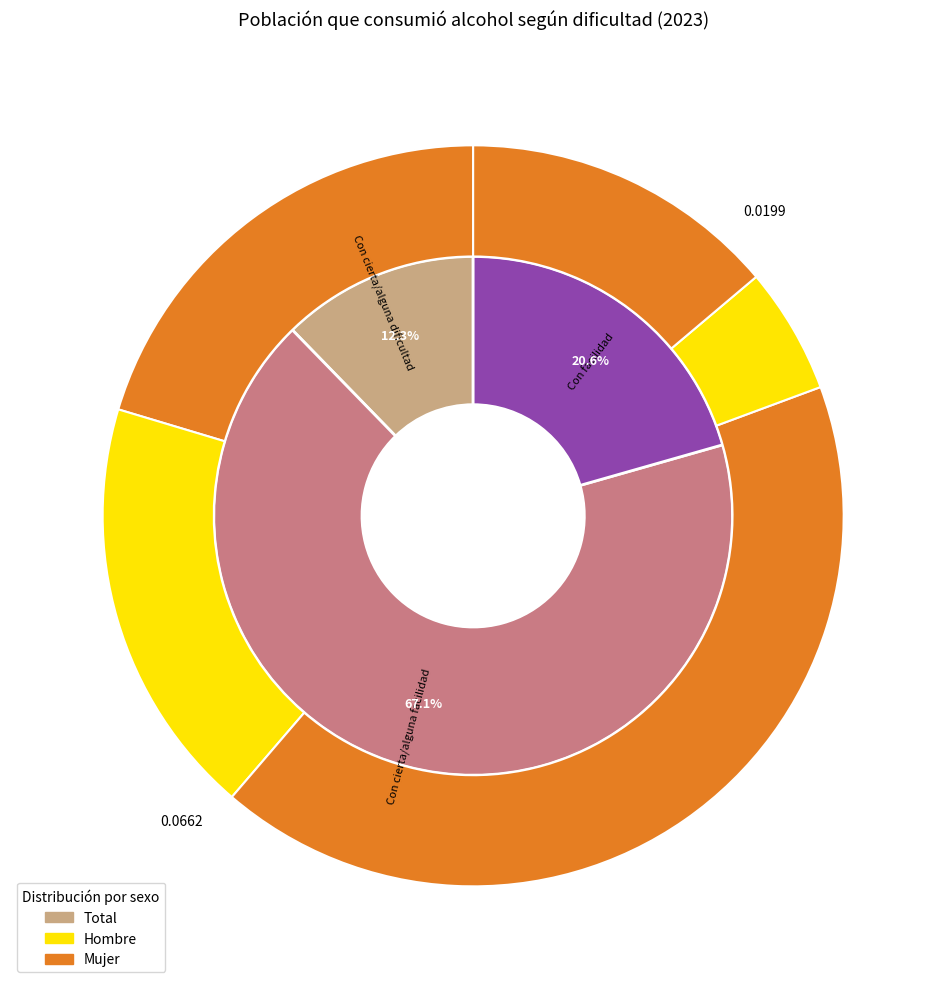

Combined, what portion of the pie is values_total and values_mujer?

76.9%